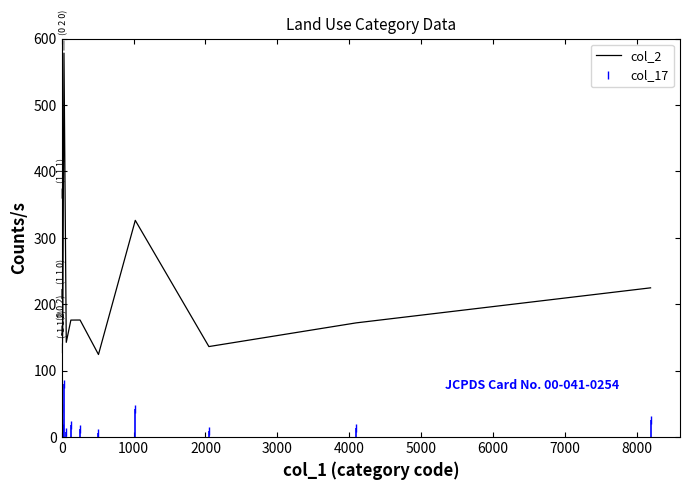

True or false: col_17 and col_2 cross at least once.

False